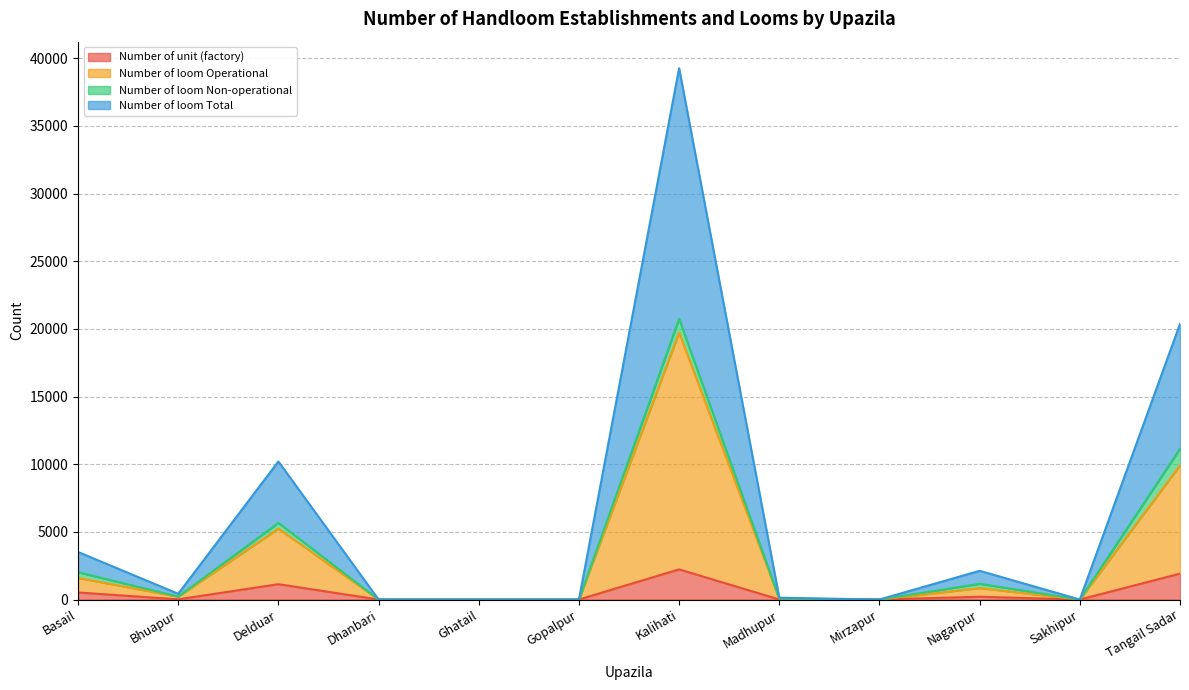

What is the average value of the Number of loom Operational series?

3133